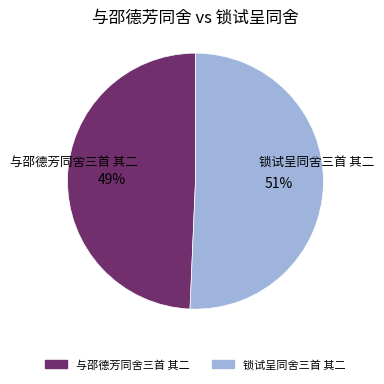

To the nearest percent, what percentage of the pie is 与邵德芳同舍三首 其二?

49%